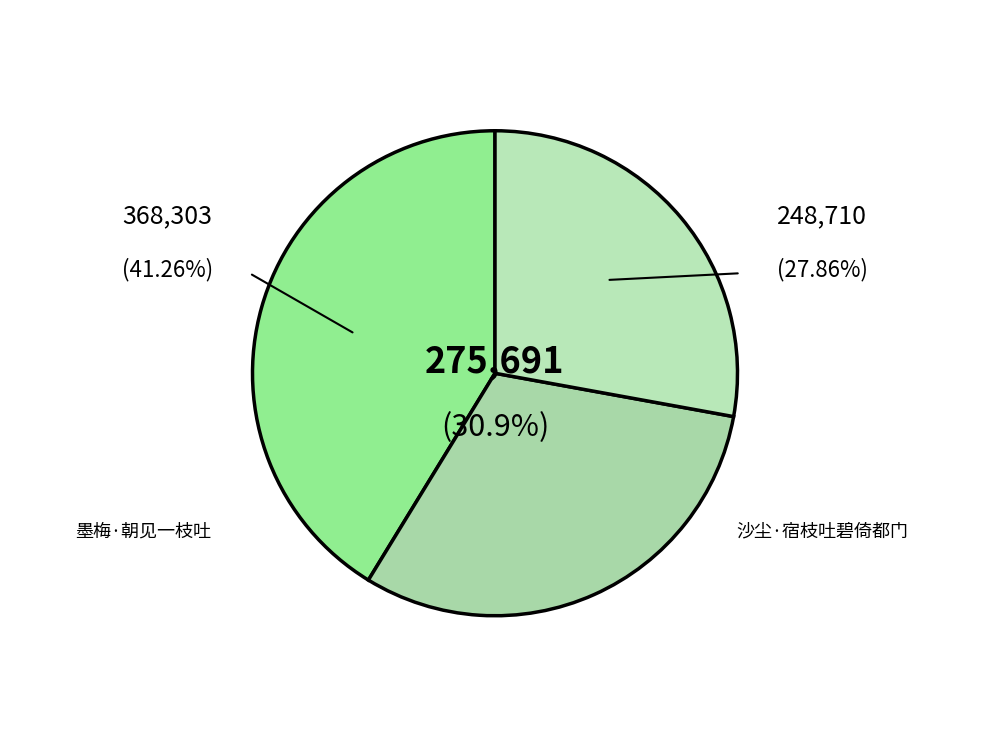

Count the number of slices in the pie.

3